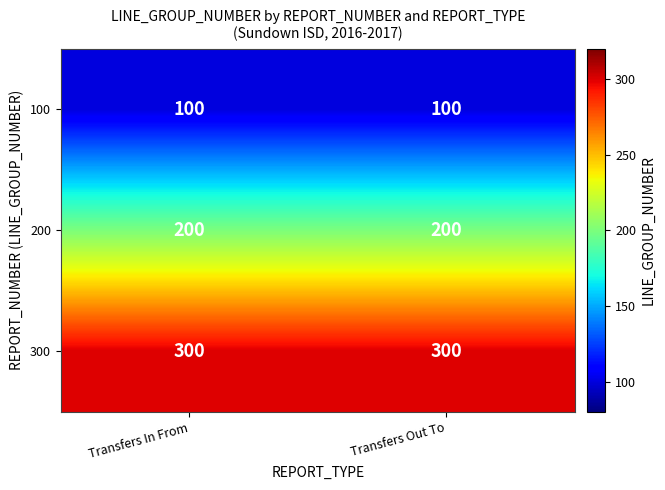

What is the average value of the 300 series?

300